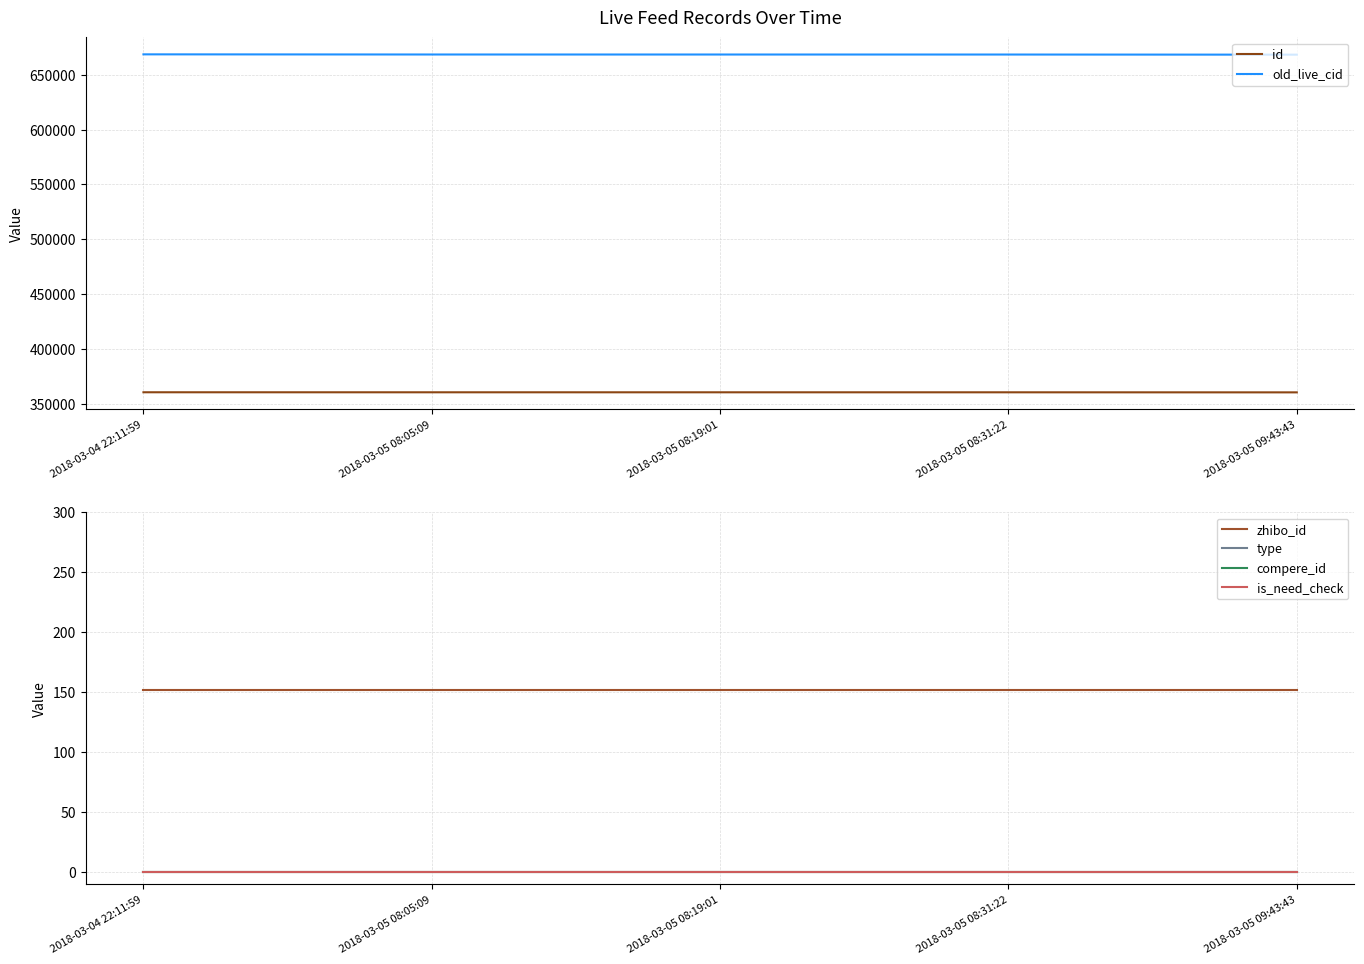

Reading left to right, what are all the values shown in this chart?

id: 2018-03-04 22:11:59=360550	2018-03-05 08:05:09=360526	2018-03-05 08:19:01=360521	2018-03-05 08:31:22=360515	2018-03-05 09:43:43=360462
old_live_cid: 2018-03-04 22:11:59=668661	2018-03-05 08:05:09=668521	2018-03-05 08:19:01=668506	2018-03-05 08:31:22=668490	2018-03-05 09:43:43=668371
zhibo_id: 2018-03-04 22:11:59=152	2018-03-05 08:05:09=152	2018-03-05 08:19:01=152	2018-03-05 08:31:22=152	2018-03-05 09:43:43=152
type: 2018-03-04 22:11:59=0	2018-03-05 08:05:09=0	2018-03-05 08:19:01=0	2018-03-05 08:31:22=0	2018-03-05 09:43:43=0
compere_id: 2018-03-04 22:11:59=0	2018-03-05 08:05:09=0	2018-03-05 08:19:01=0	2018-03-05 08:31:22=0	2018-03-05 09:43:43=0
is_need_check: 2018-03-04 22:11:59=0	2018-03-05 08:05:09=0	2018-03-05 08:19:01=0	2018-03-05 08:31:22=0	2018-03-05 09:43:43=0